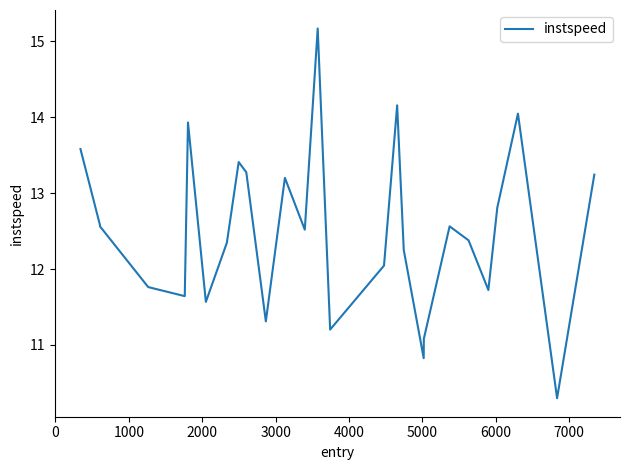

What is the smallest value displayed?

10.3